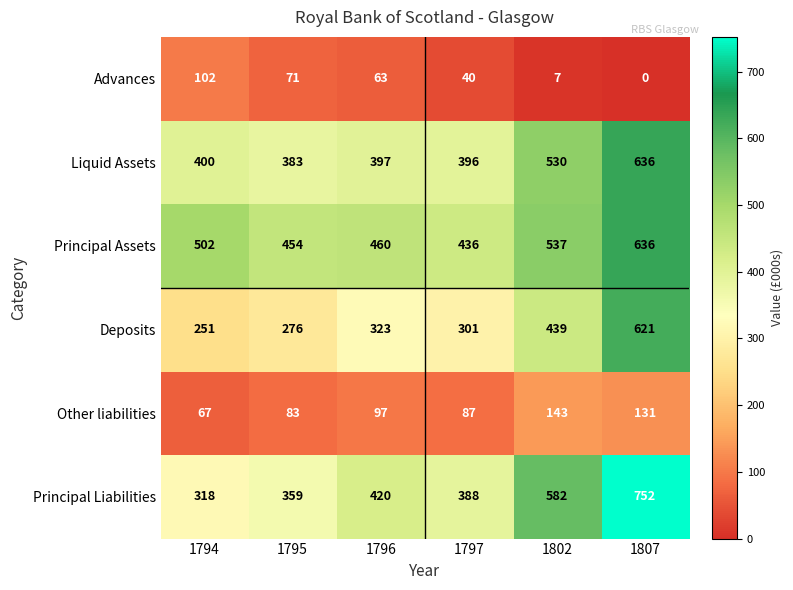

Which series has the largest range (max minus min)?

Principal Liabilities